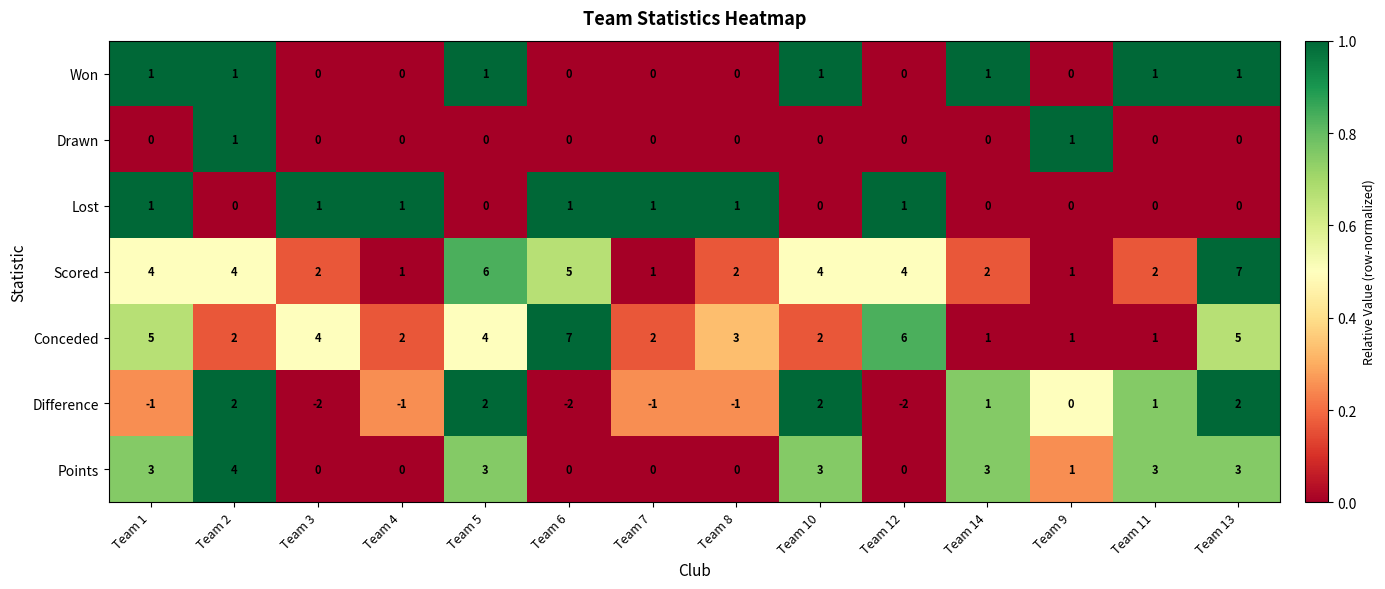

What is the total value across all series at Team 4?

3